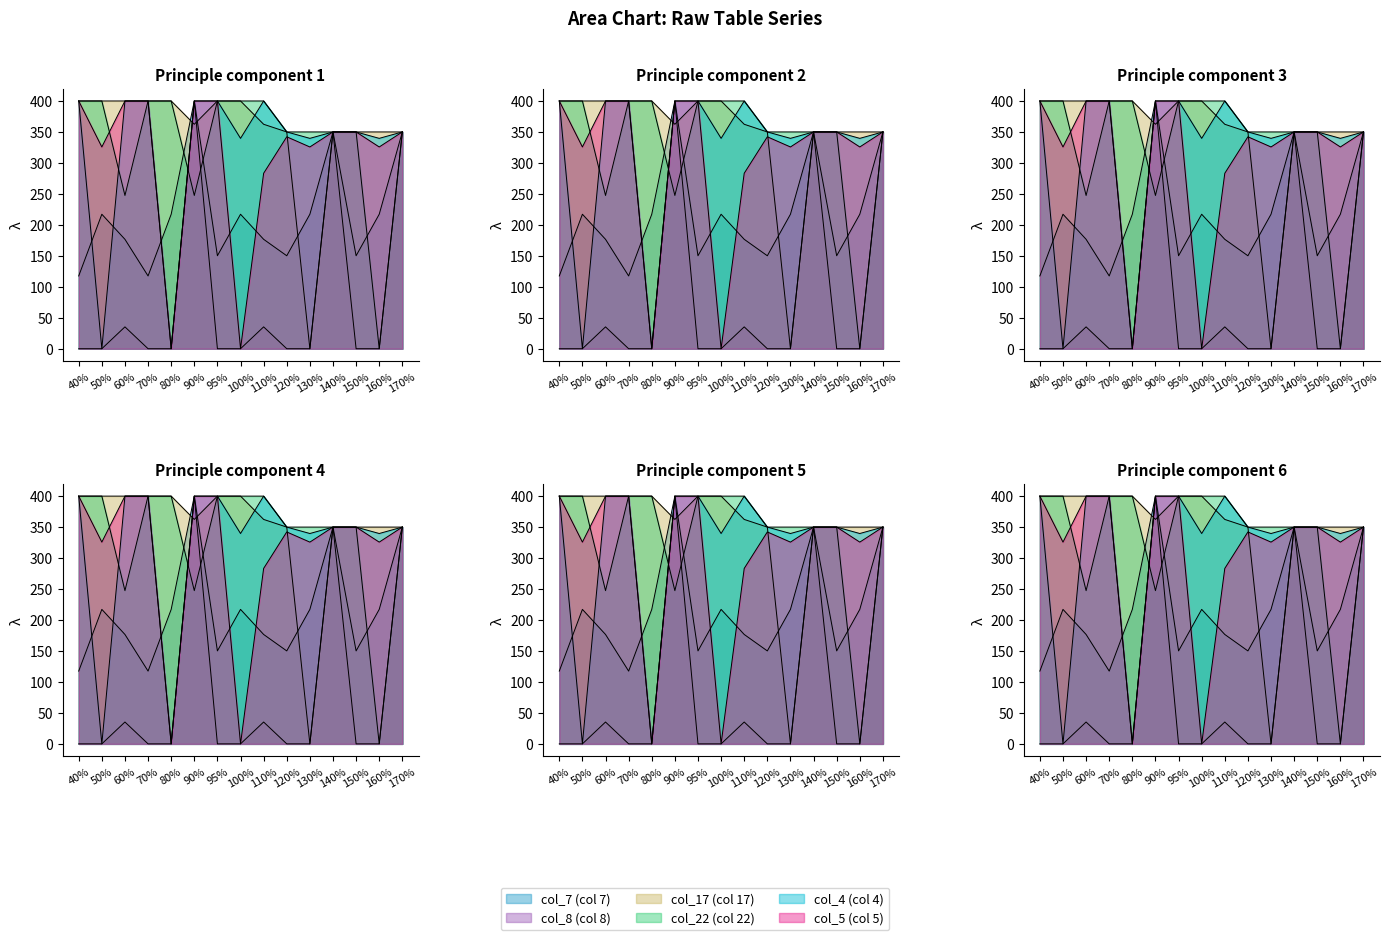

The value of col_8 at 120% is -232.8. True or false?

False